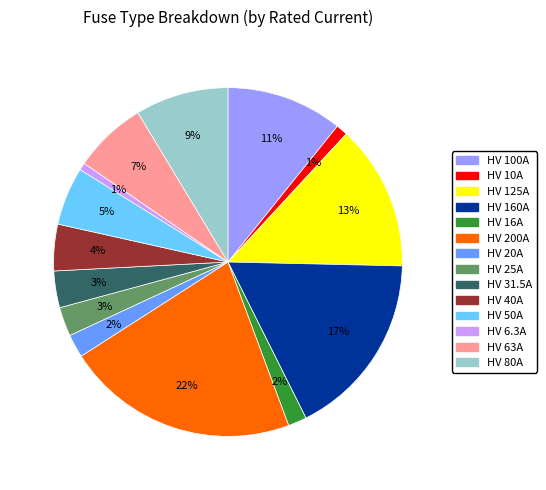

Do HV 40A and HV 50A together represent more than half of the pie?

No